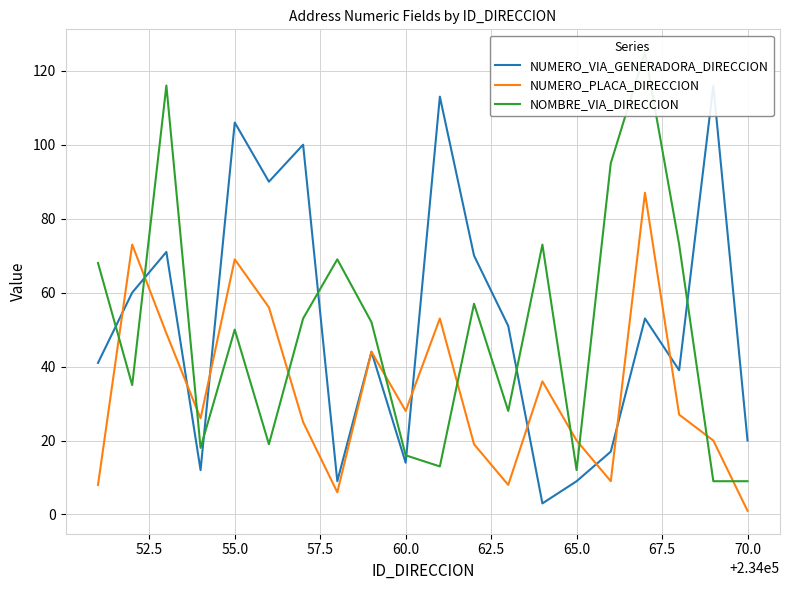

What is the maximum value for NUMERO_PLACA_DIRECCION?

87